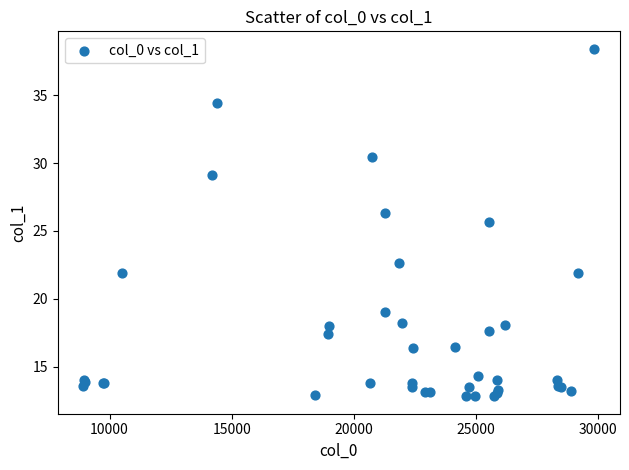

What Y value in the scatter plot is closest to 25?

25.7